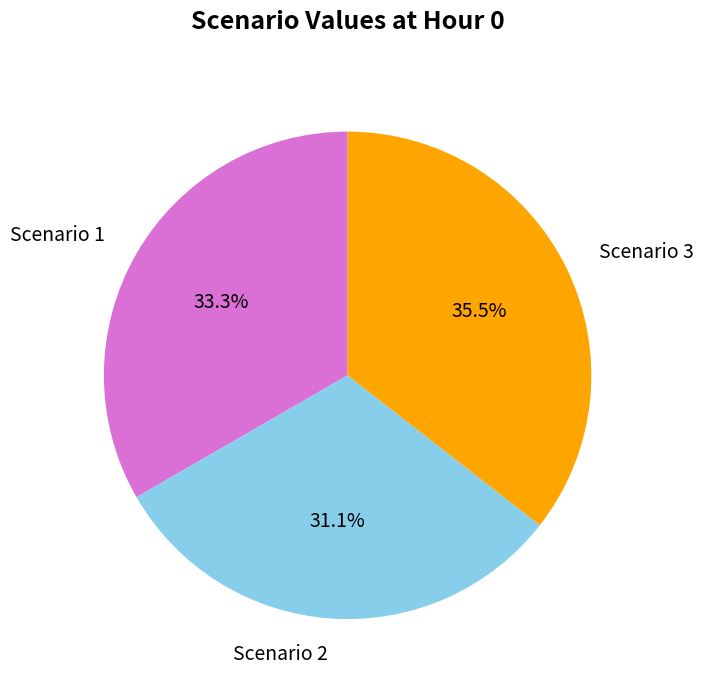

Is Scenario 2 the majority of the pie?

No